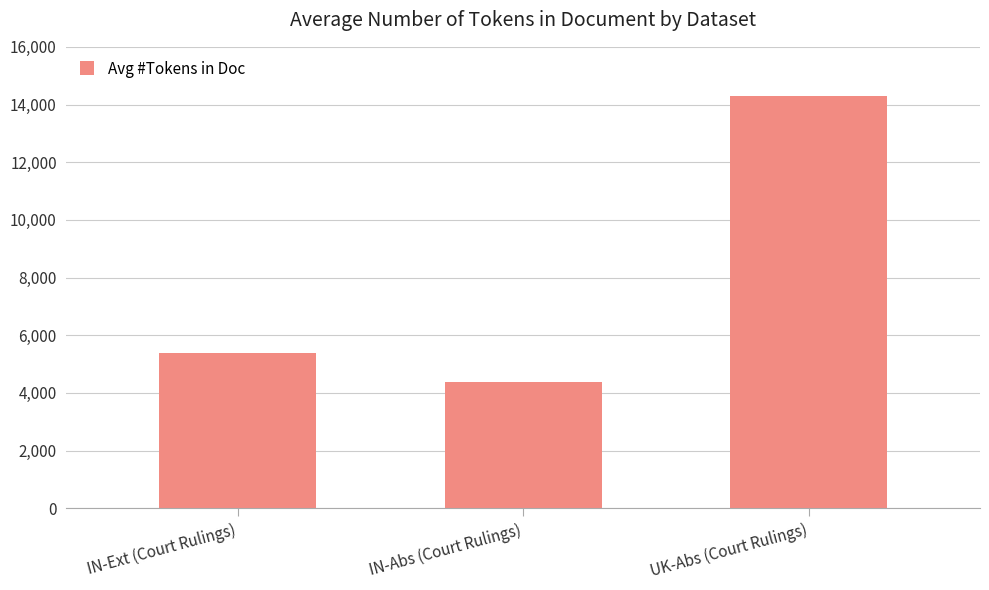

What is the value of the 3rd bar from the left?

14296